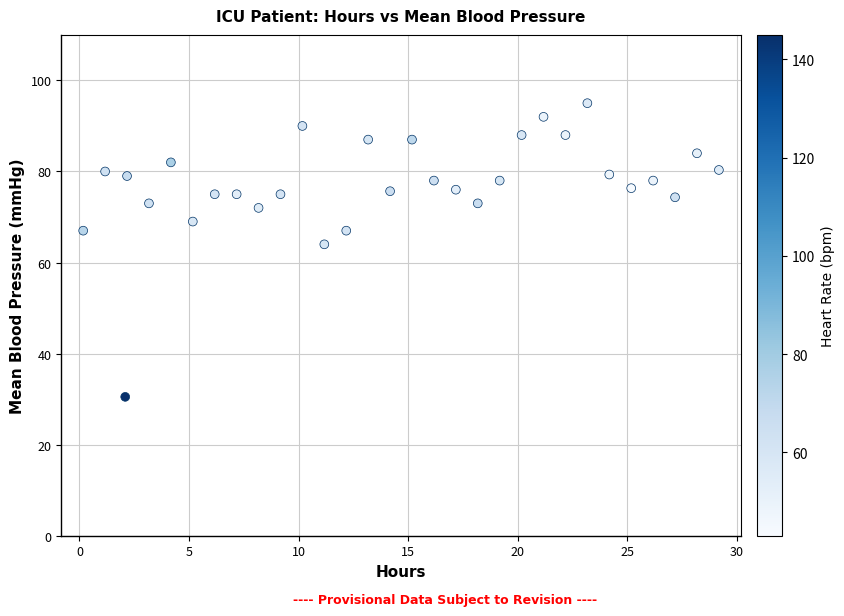

What is the range of X values (max minus min)?

29.0